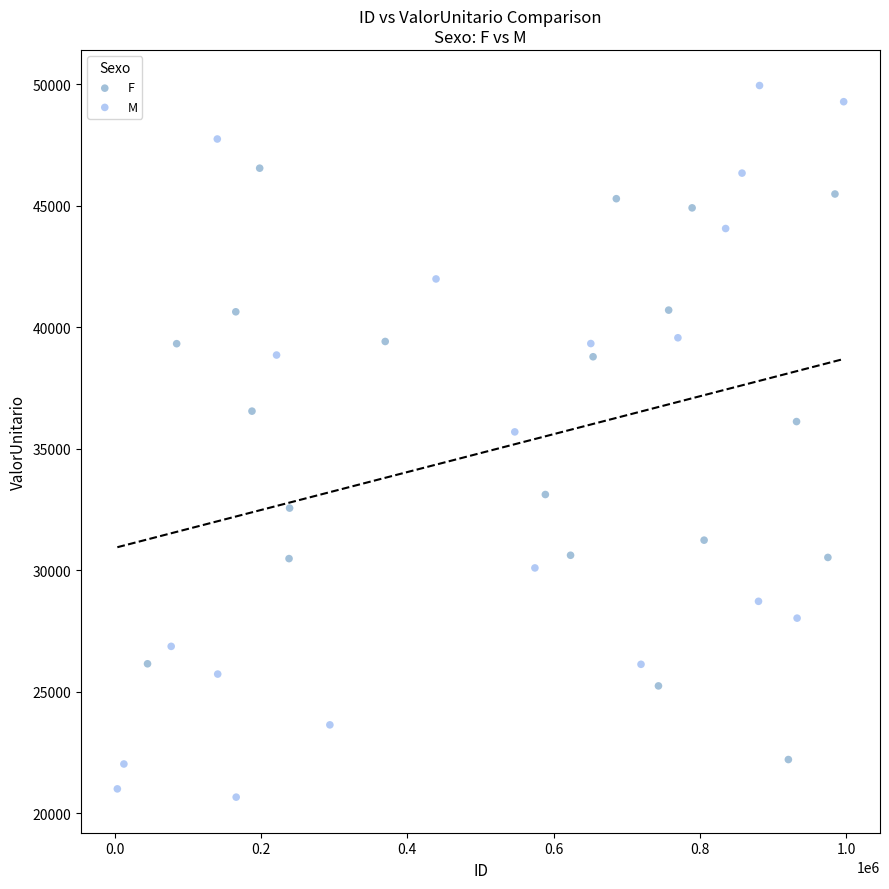

Which series has the widest spread of Y values?

M